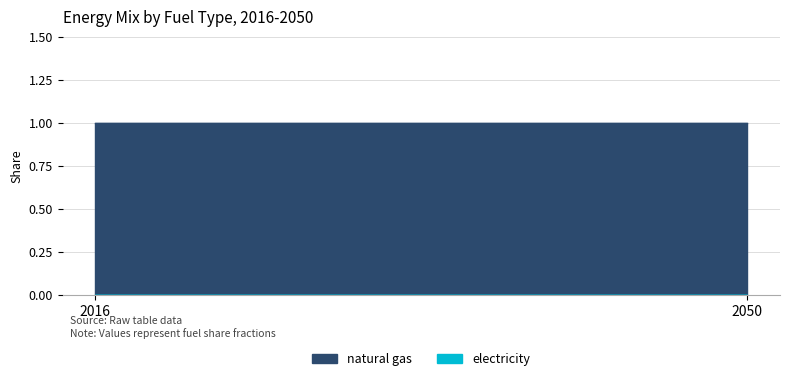

Which series has the largest range (max minus min)?

natural gas